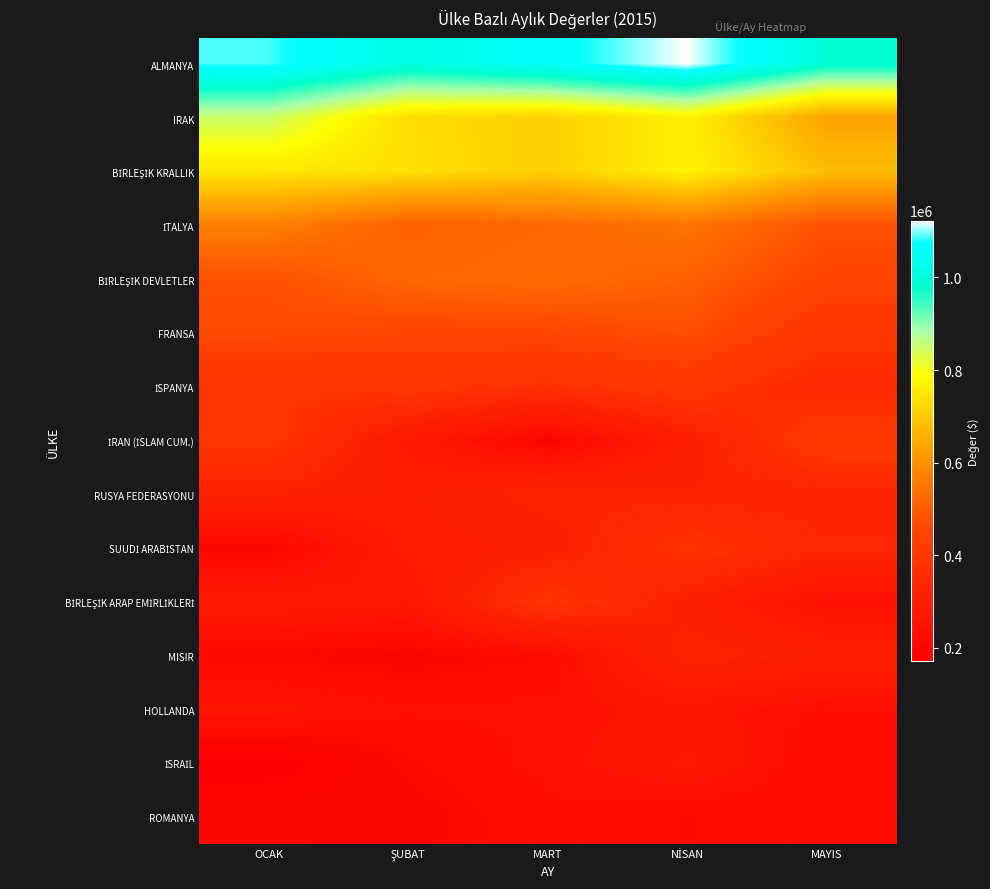

What is the spread (max minus min) of values at ŞUBAT?

812479.5